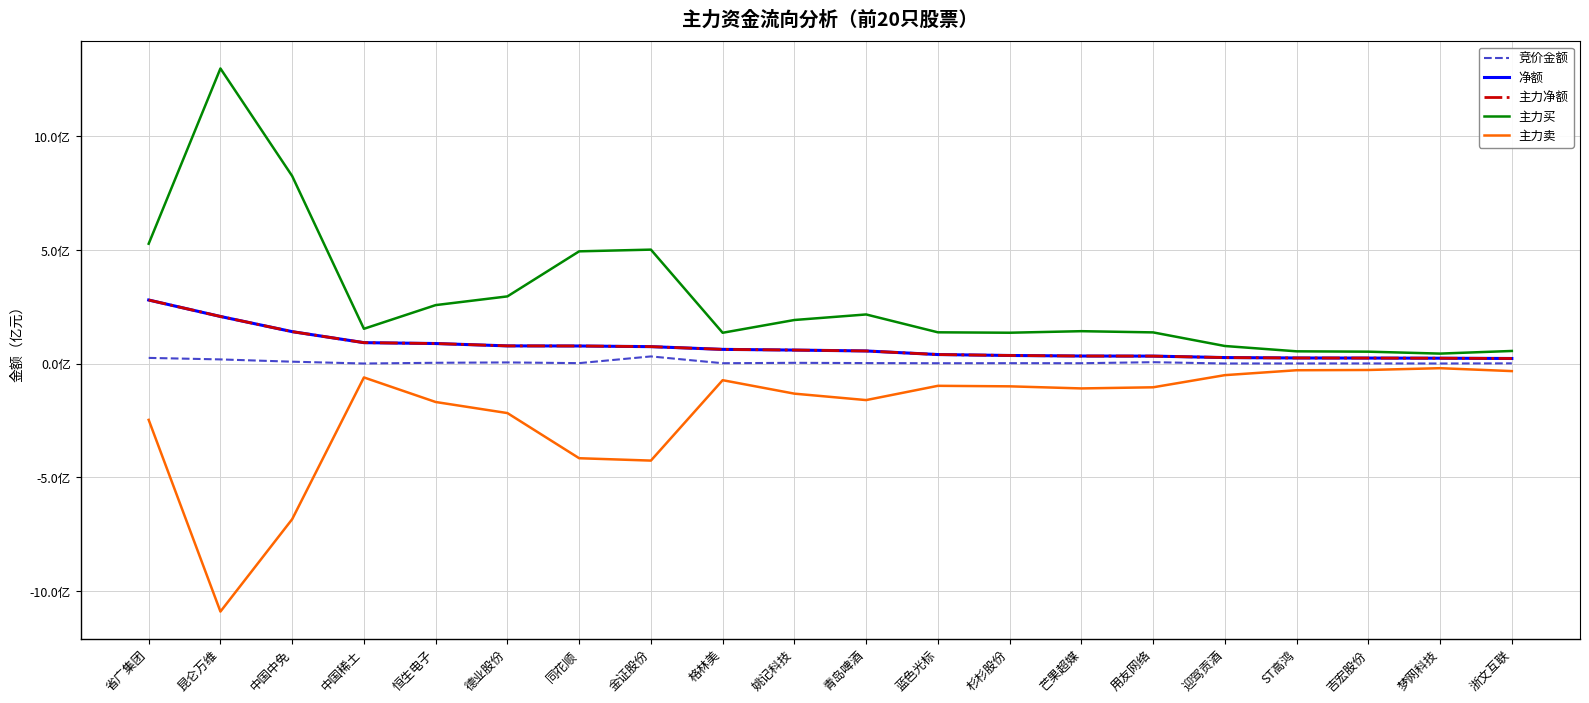

Is this an area chart (filled region under the line)?

No